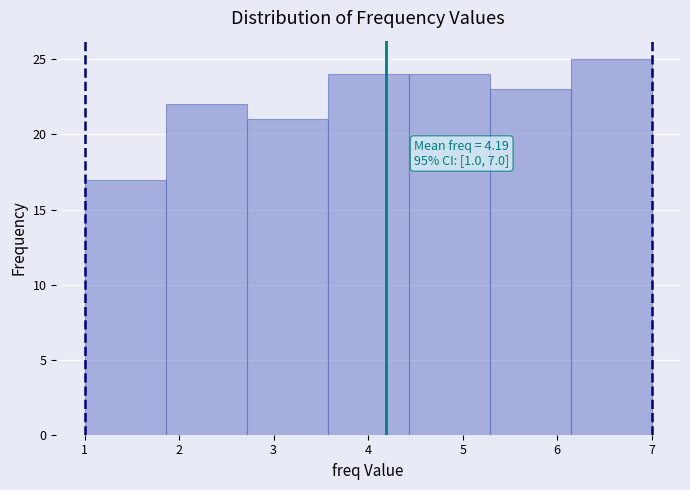

Which range on the x-axis has the tallest bar?

6.1 to 7.0